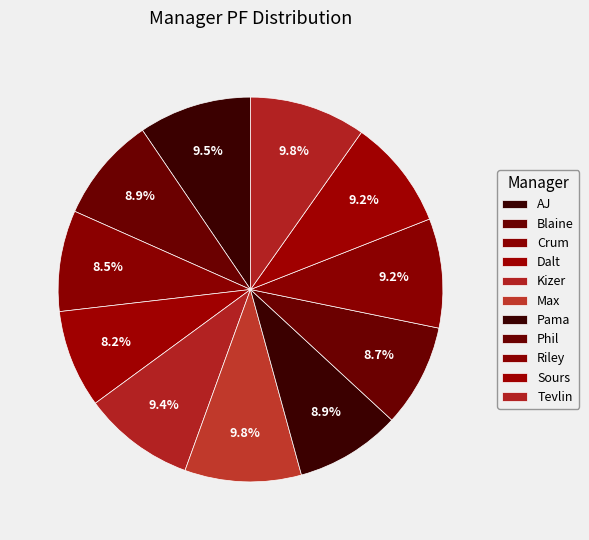

Which slice is the largest?

Max